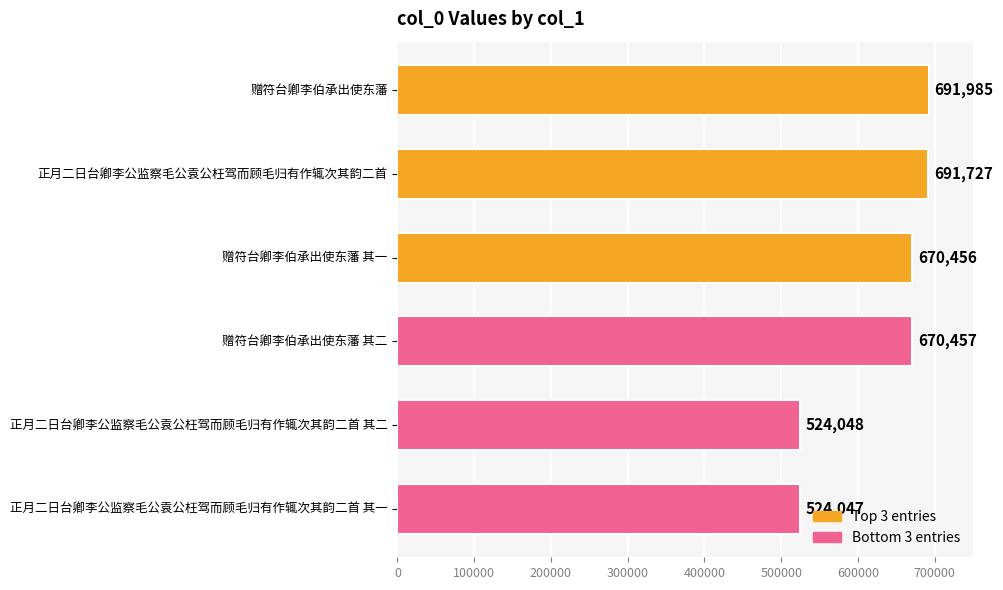

At which category does the chart reach its minimum across all series?

正月二日台卿李公监察毛公袁公枉驾而顾毛归有作辄次其韵二首 其一